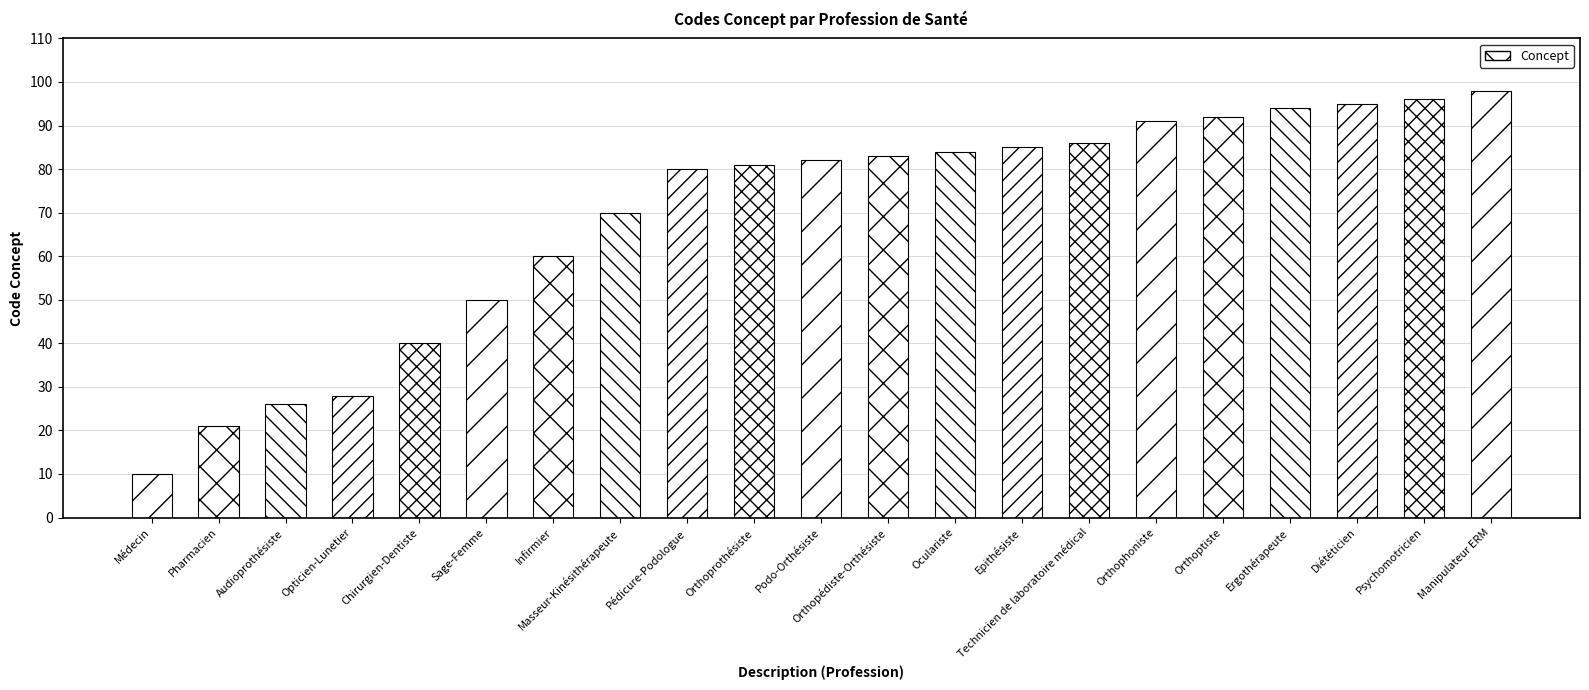

What position from the right is Chirurgien-Dentiste?

17